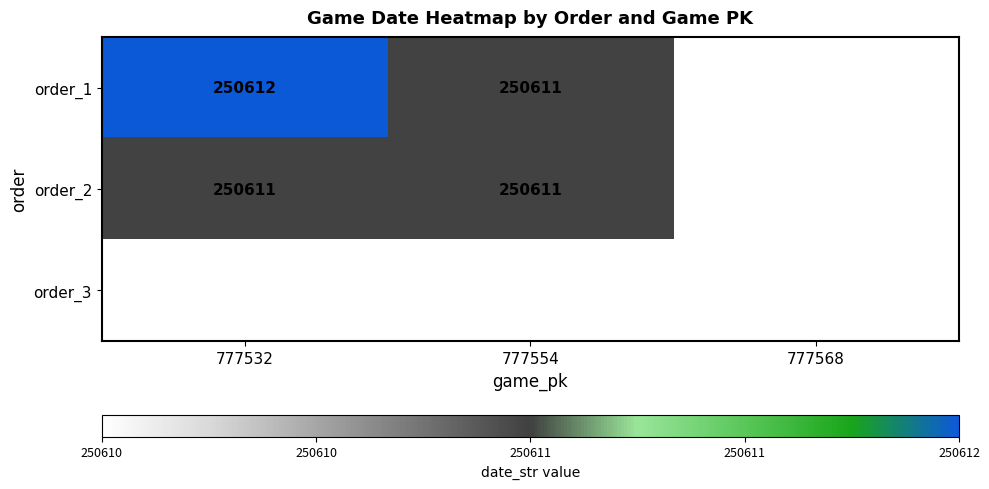

The order_3 series shows 250610 at 777554. True or false?

True